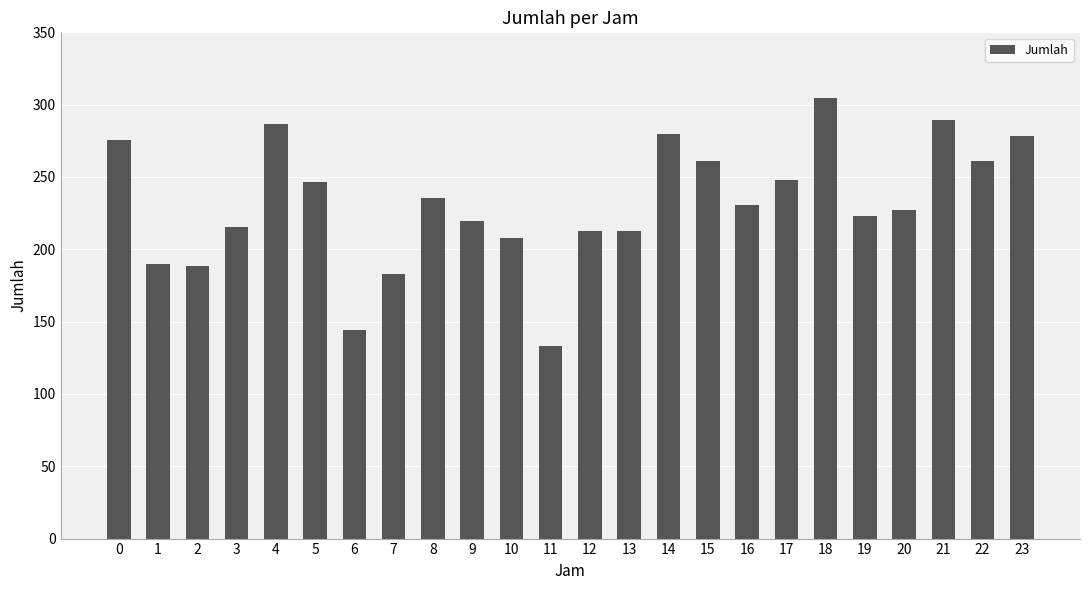

What is the difference between the values at 6 and 3?

71.4